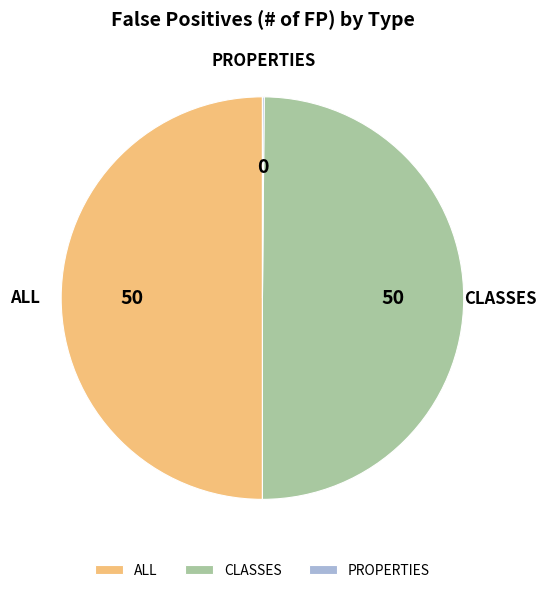

Approximately how many times larger is the value at ALL compared to CLASSES?

1.0